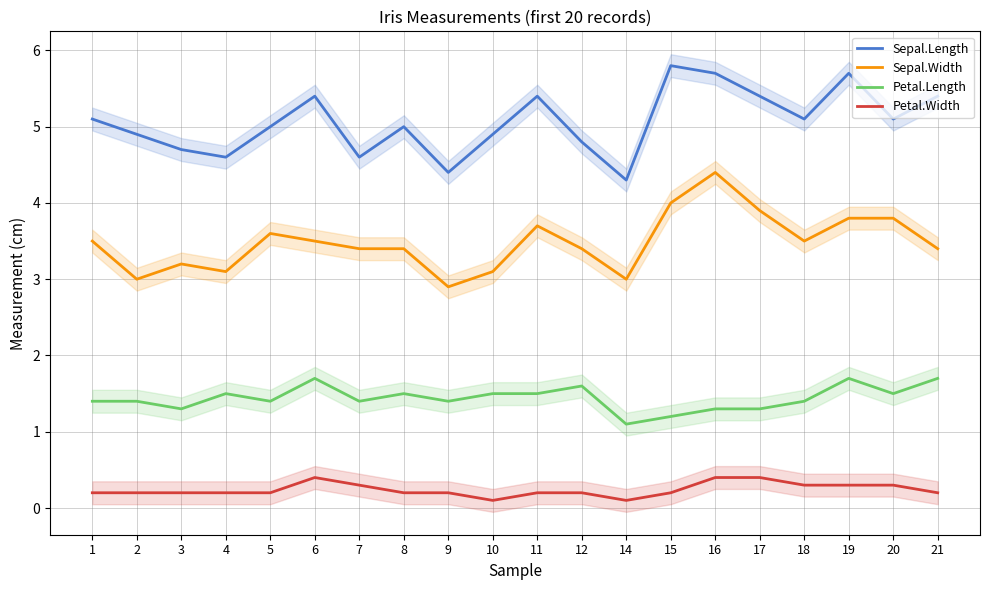

How many values in the Sepal.Width series are below 3?

1